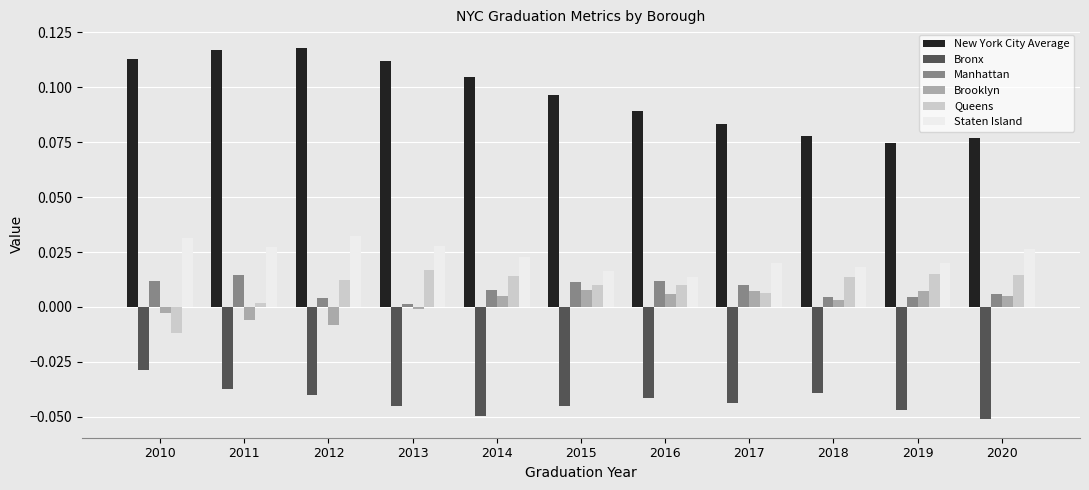

List the series in order of their peak value, highest first.

New York City Average, Staten Island, Queens, Manhattan, Brooklyn, Bronx